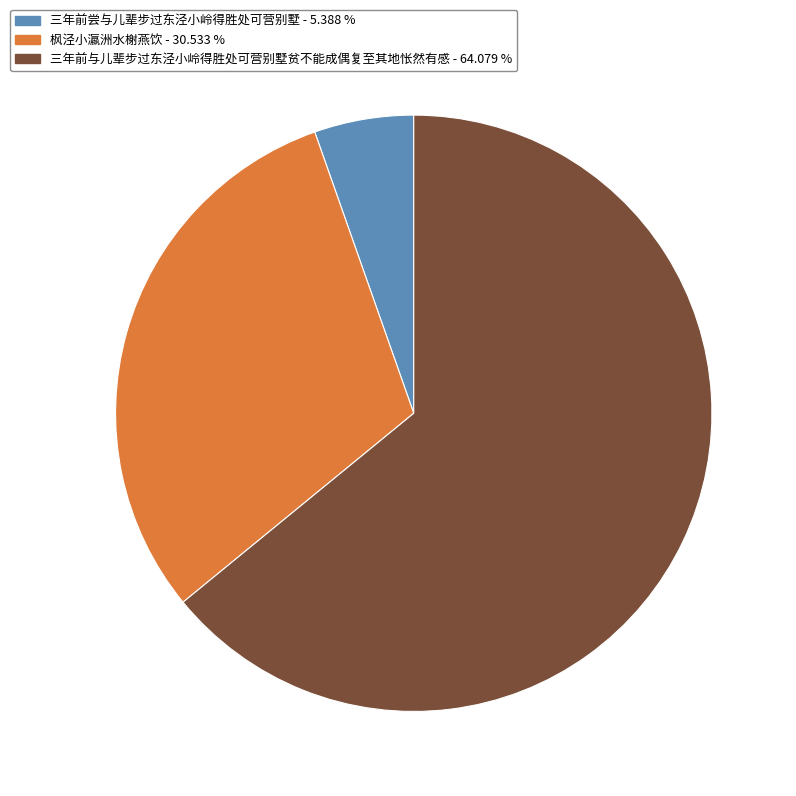

Is it true that 枫泾小瀛洲水榭燕饮 is 31% of the pie?

True